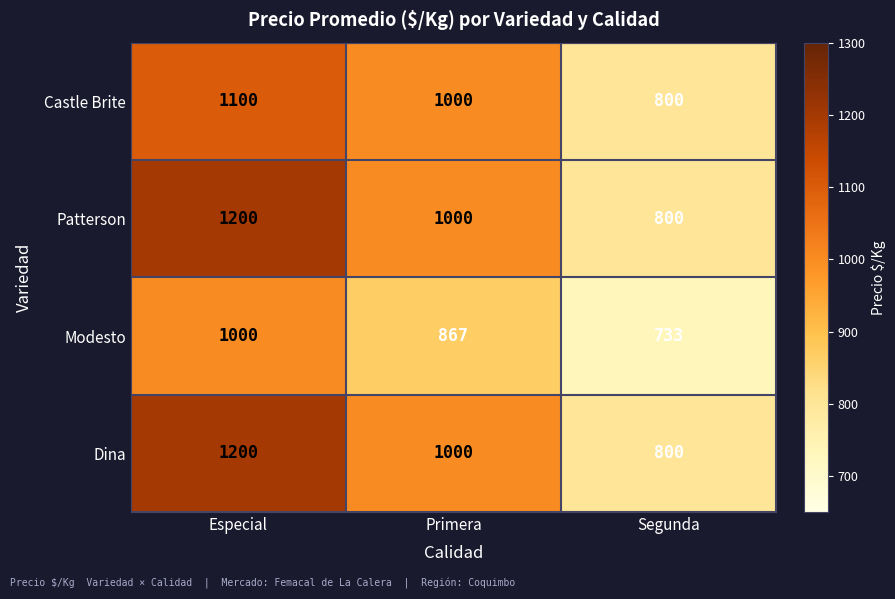

Is it true that Patterson equals 800 at Segunda?

True